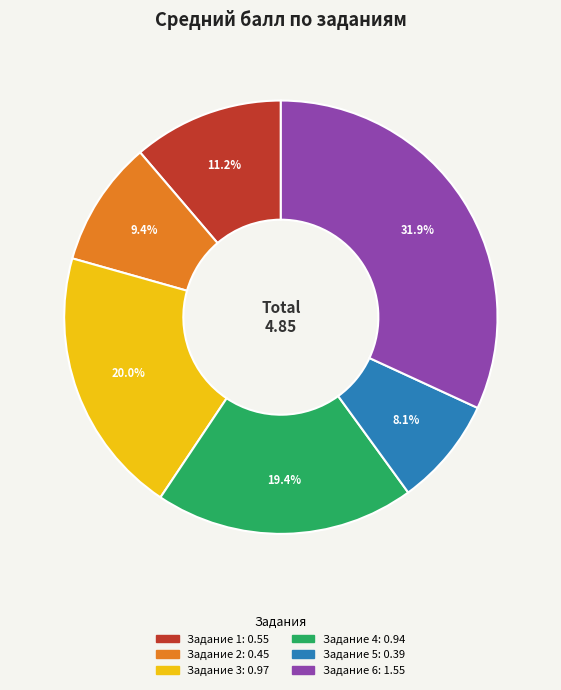

Is there a majority slice in this chart?

No